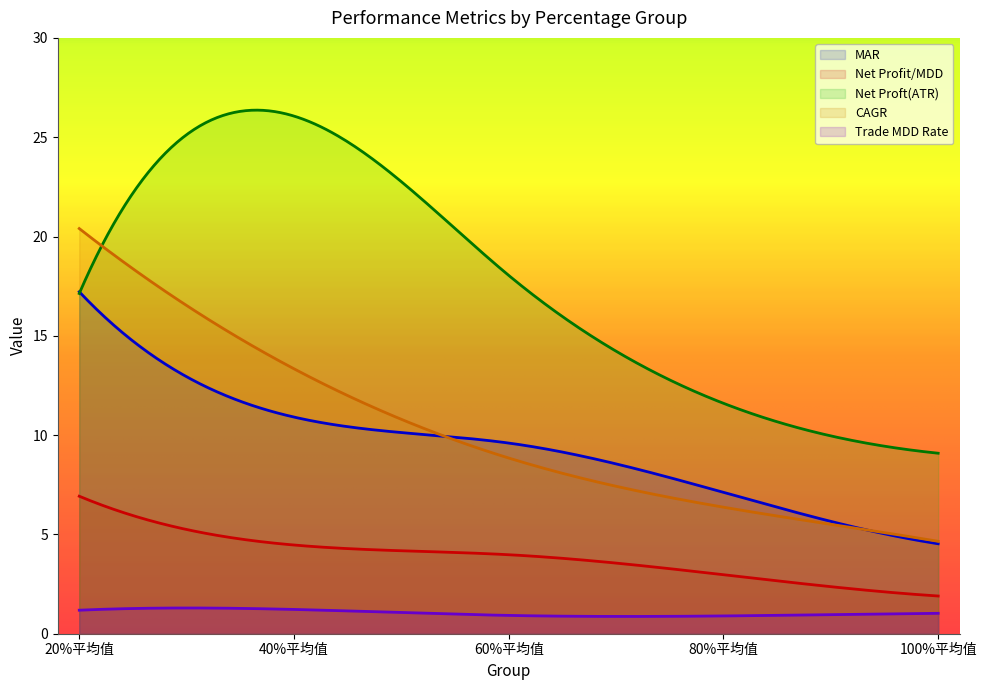

What is the smallest value displayed?

0.9